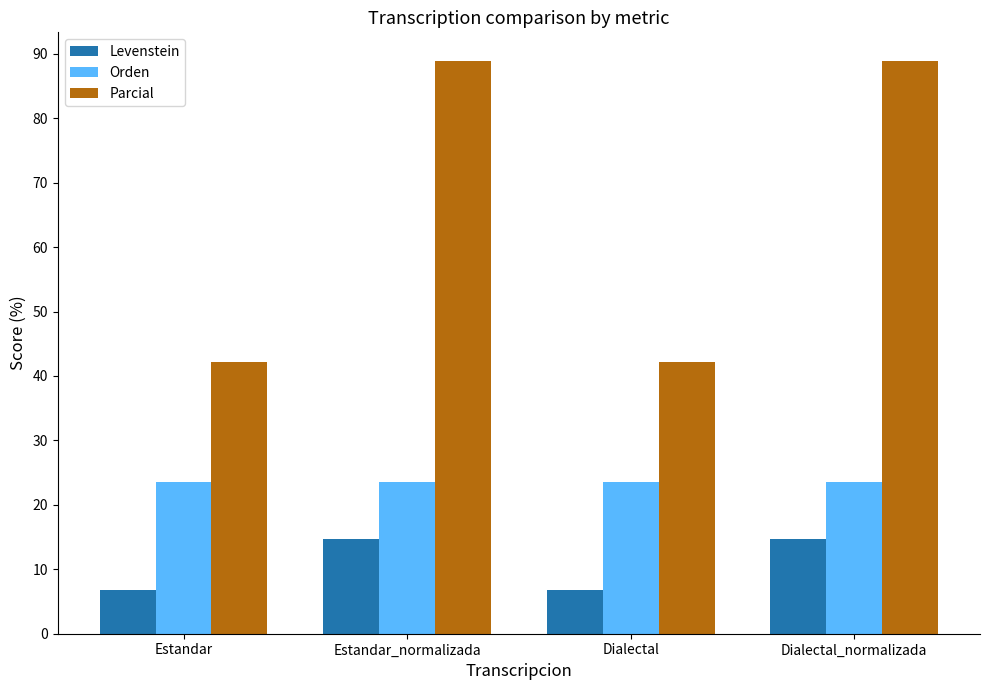

The value of Levenstein at Dialectal is 11.1. True or false?

False